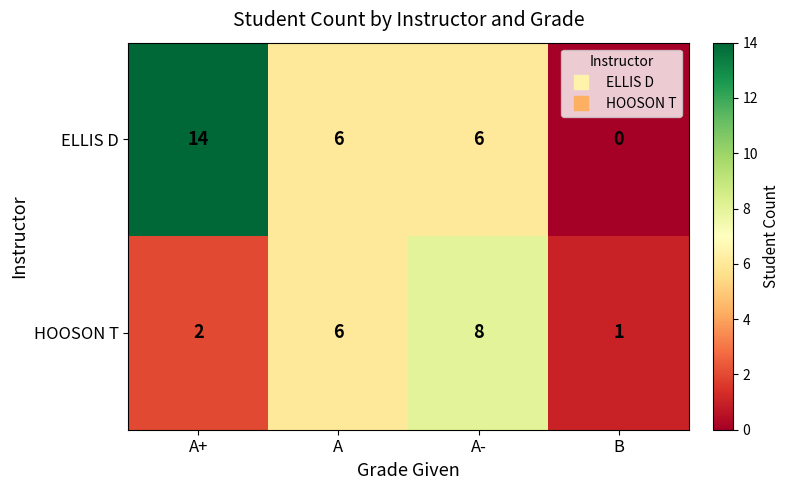

Count the number of categories in the chart.

4